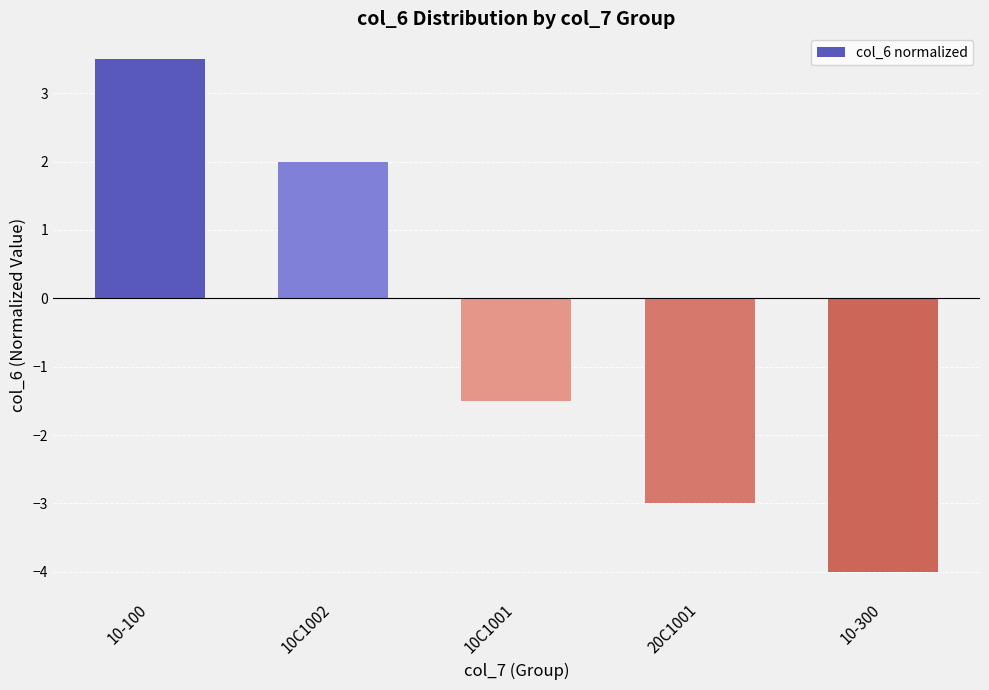

Reading right to left, transcribe all the data shown in this chart.

10-300=-4.0	20C1001=-3.0	10C1001=-1.5	10C1002=2.0	10-100=3.5